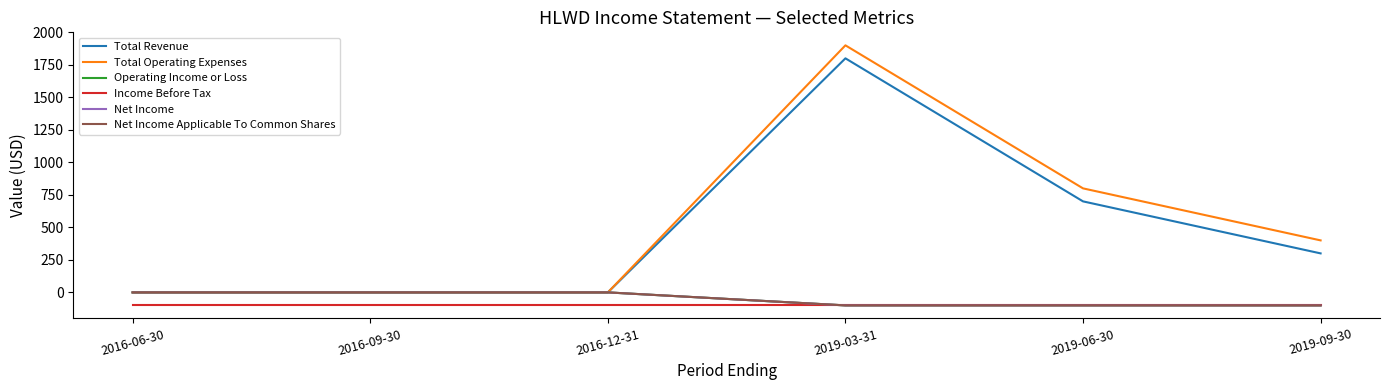

Is this an area chart (filled region under the line)?

No